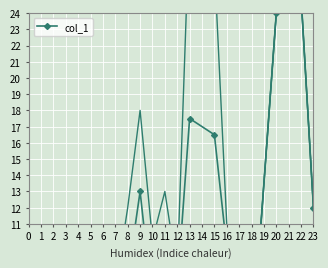

Where does the data first go above 9?

9